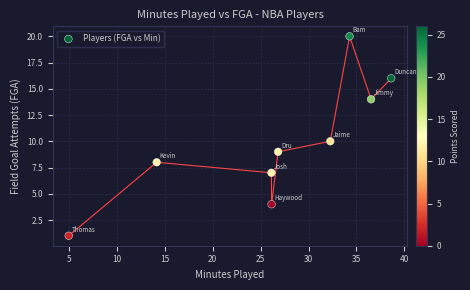

What is the range of Y values (max minus min)?

19